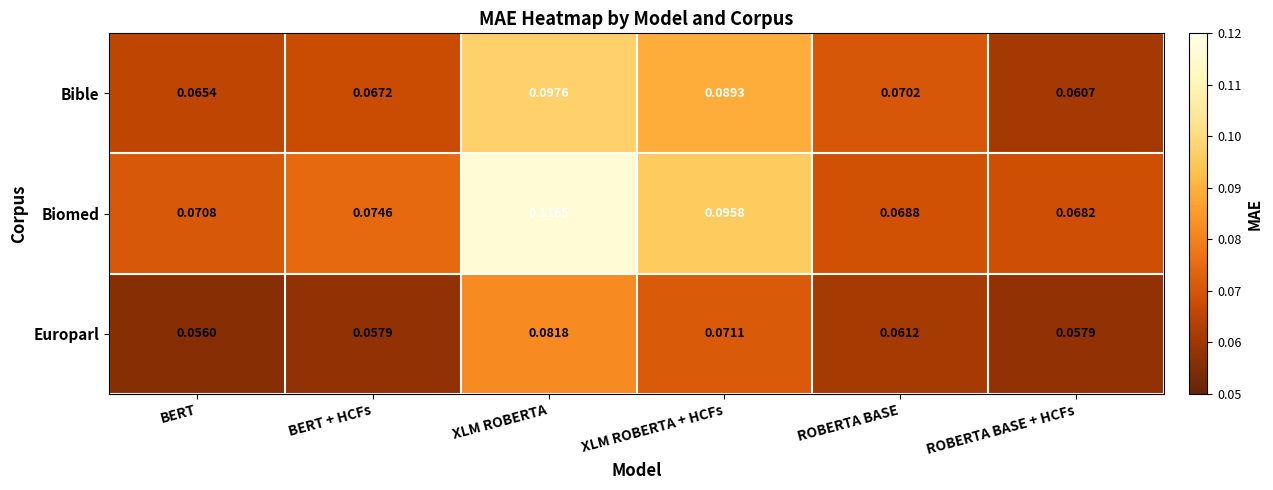

At which label is Europarl closest to 0?

BERT